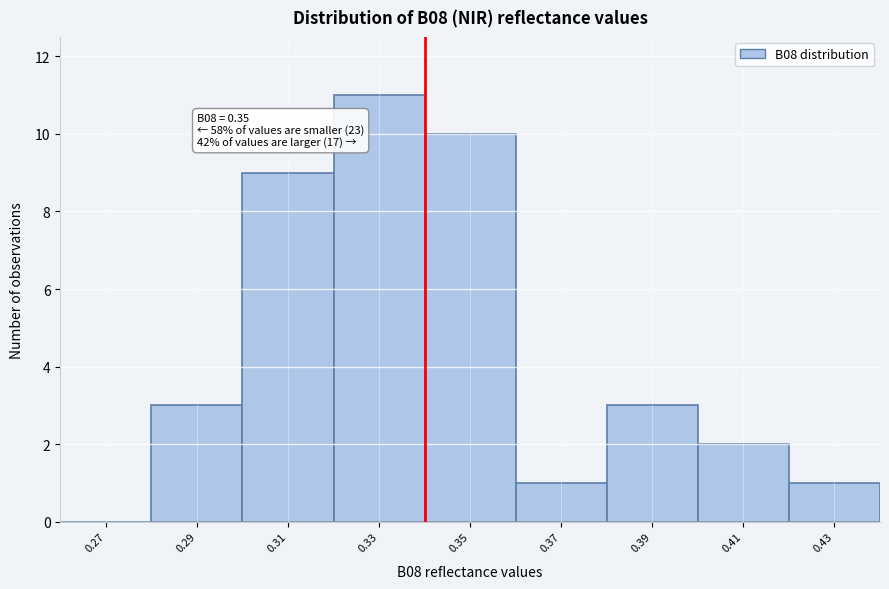

Reading left to right, extract all data points from this chart.

0.27=0	0.29=3	0.31=9	0.33=11	0.35=10	0.37=1	0.39=3	0.41=2	0.43=1